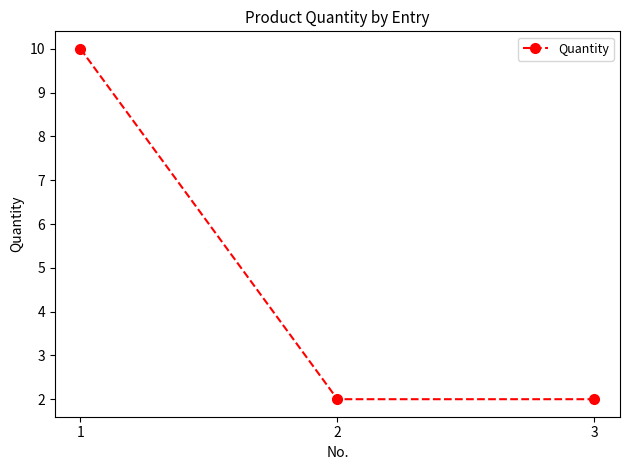

What is the value of the 3rd point from the left?

2